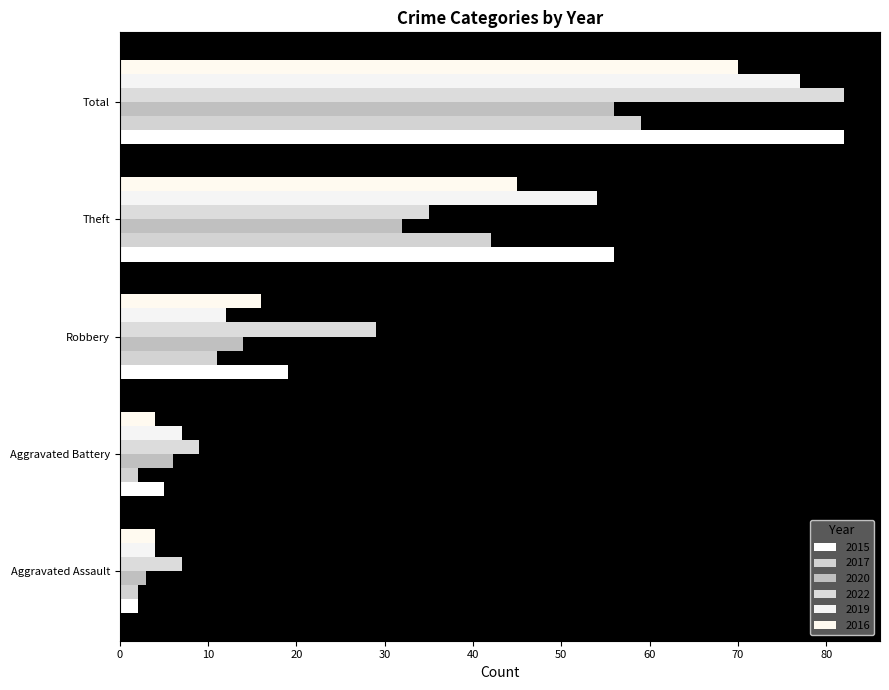

Between Robbery and Aggravated Assault, which is larger?

Robbery